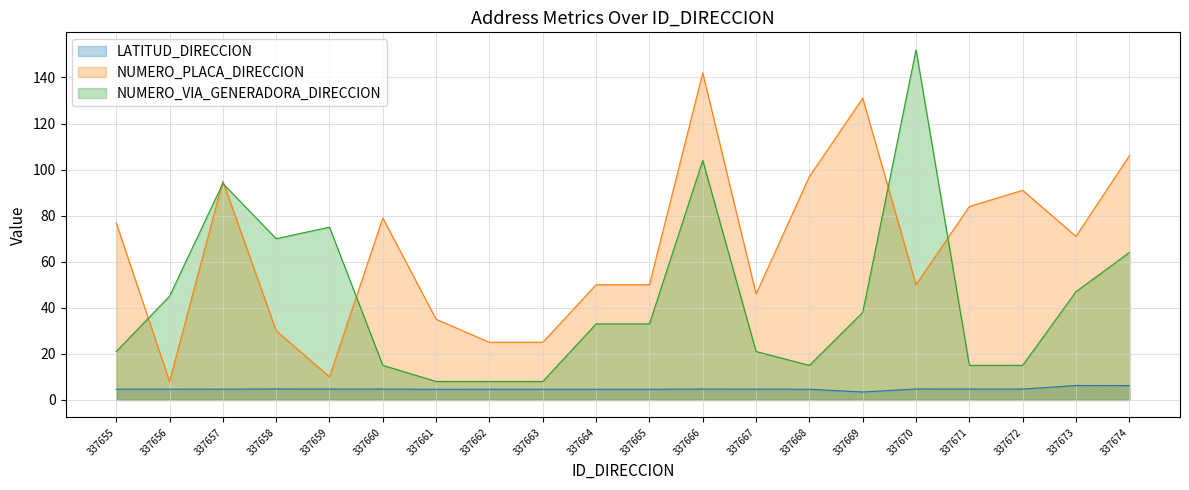

At which category does LATITUD_DIRECCION reach its first local valley?

337656